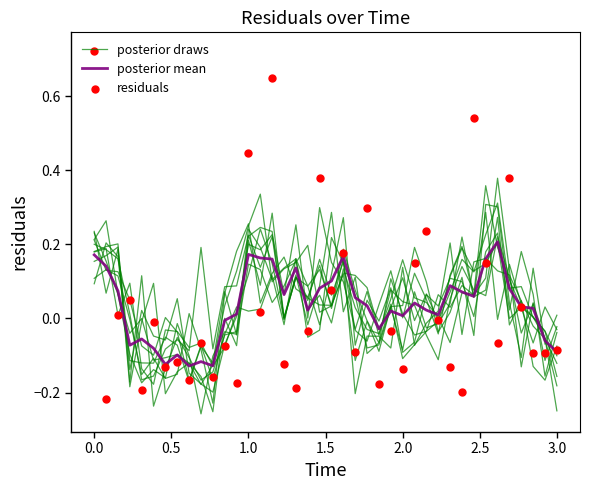

Is the value of residuals at 36 greater than the value of posterior mean at 13?

No